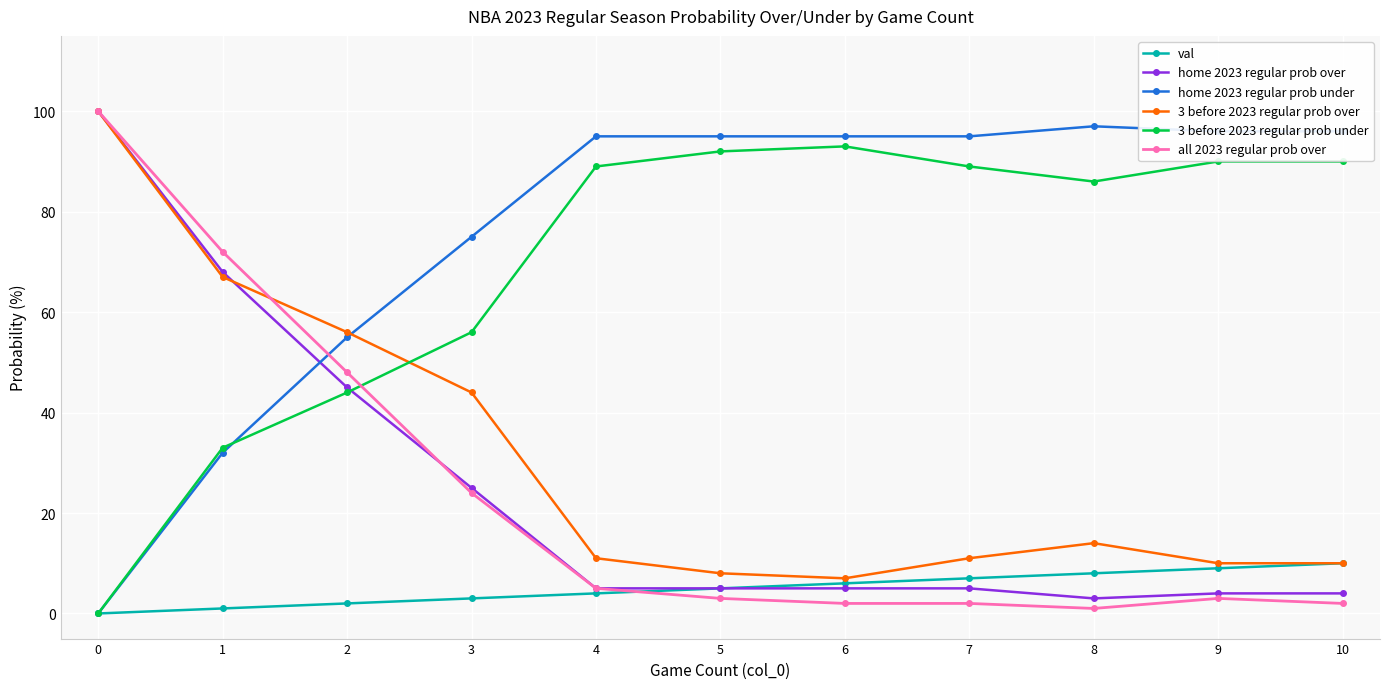

Reading left to right, extract all data points from this chart.

val: 0	1	2	3	4	5	6	7	8	9	10
home 2023 regular prob over: 100	68	45	25	5	5	5	5	3	4	4
home 2023 regular prob under: 0	32	55	75	95	95	95	95	97	96	96
3 before 2023 regular prob over: 100	67	56	44	11	8	7	11	14	10	10
3 before 2023 regular prob under: 0	33	44	56	89	92	93	89	86	90	90
all 2023 regular prob over: 100	72	48	24	5	3	2	2	1	3	2